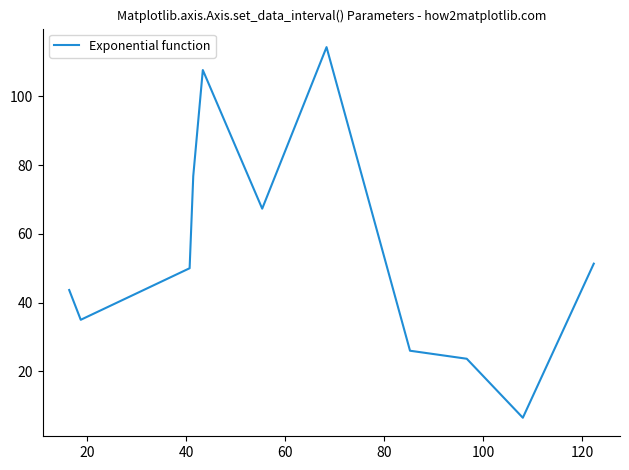

True or false: the data has more than 0 interior local peaks.

True